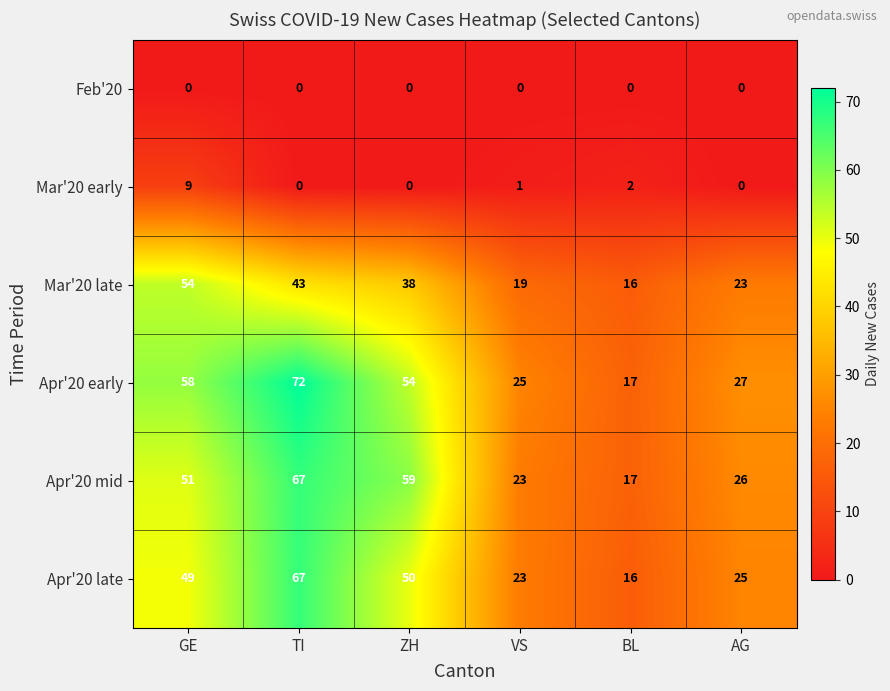

What value does the Apr'20 early series have at VS?

25